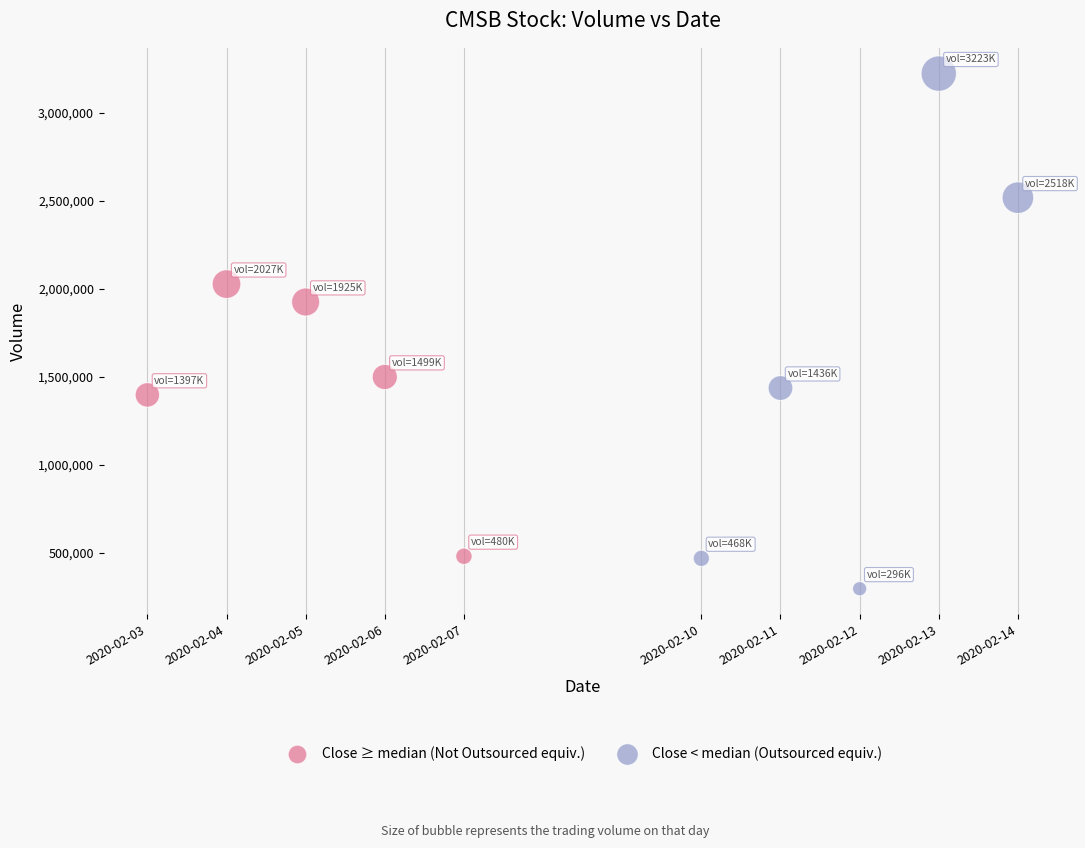

Which series has the largest Y range (max minus min)?

Close < median (Outsourced equiv.)